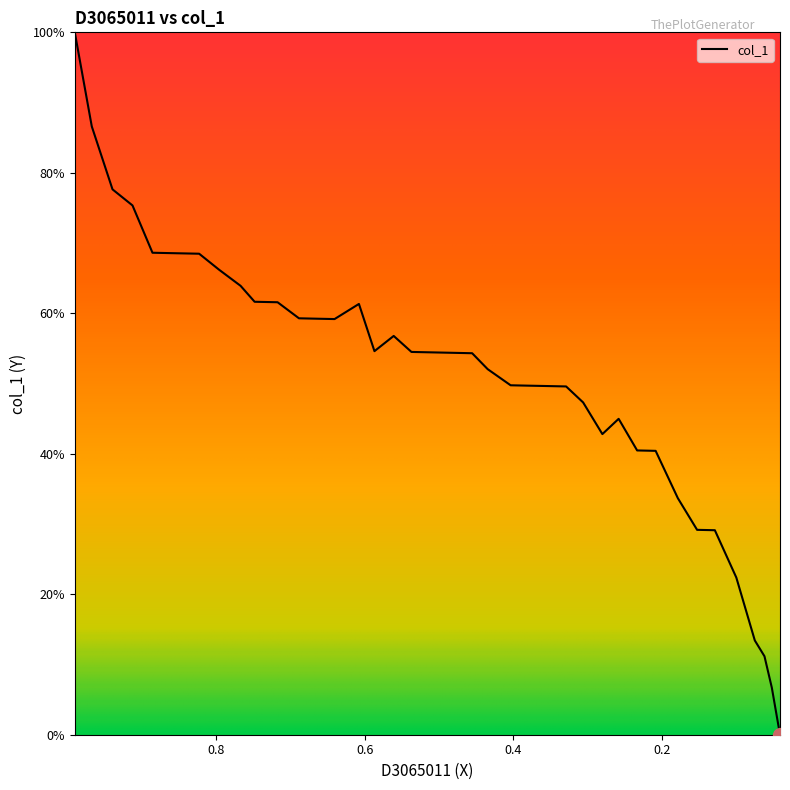

How many values are above zero?

38